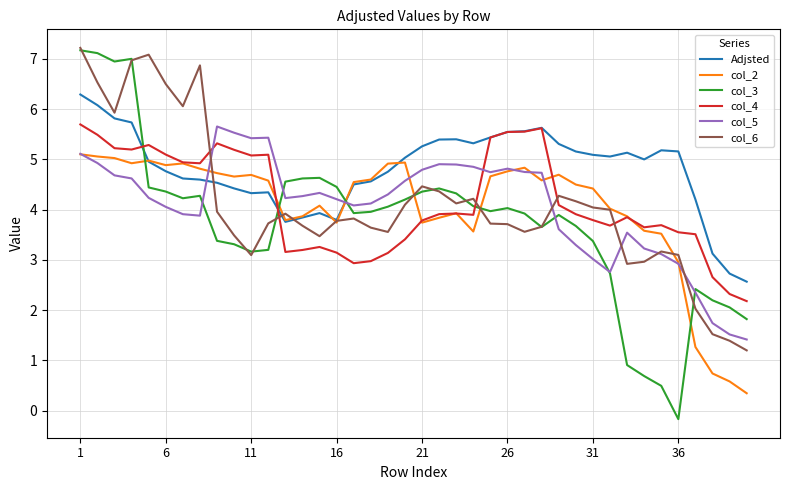

What is the highest value of the col_4 series?

5.7